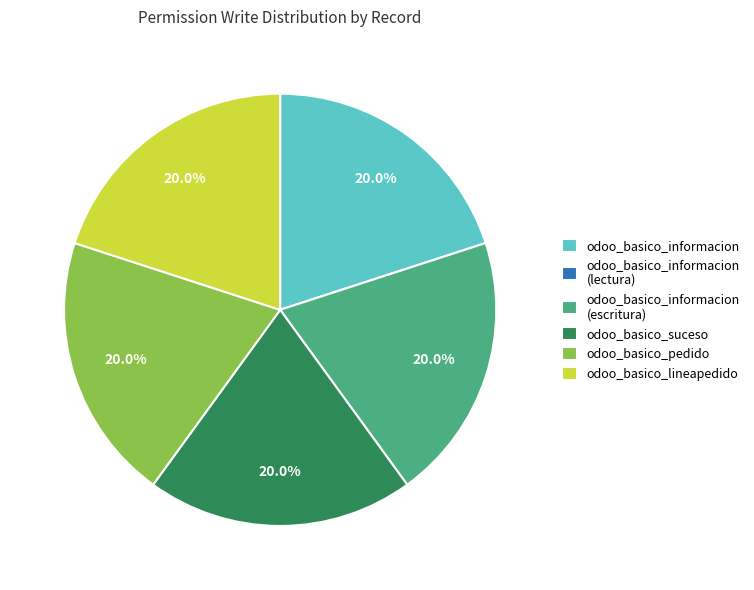

Is odoo_basico_informacion (escritura) the majority of the pie?

No